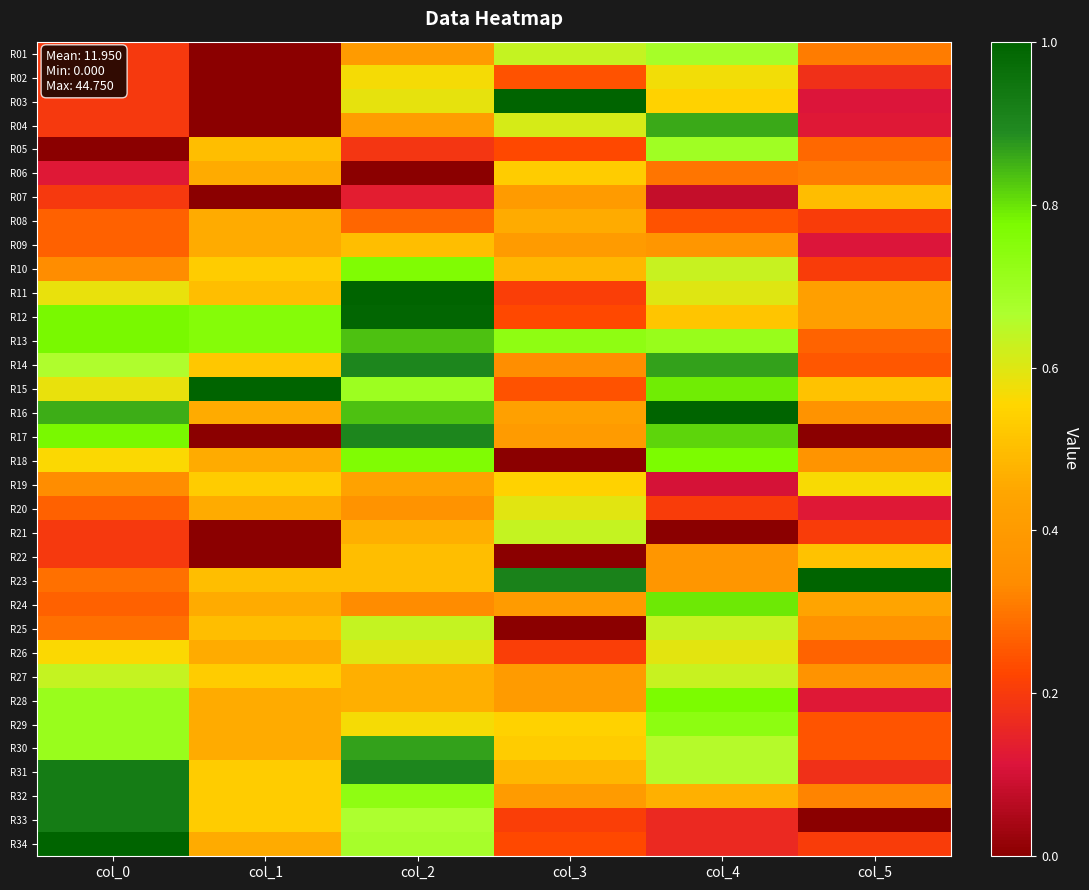

At how many categories does at least one series exceed 0?

6